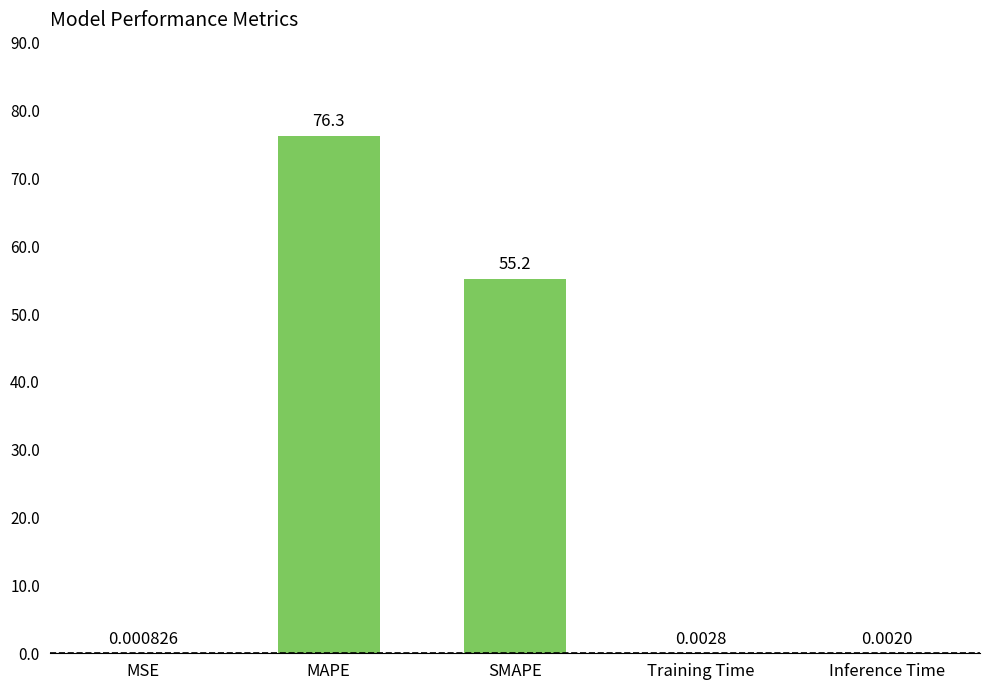

At which label is the value closest to 38?

SMAPE